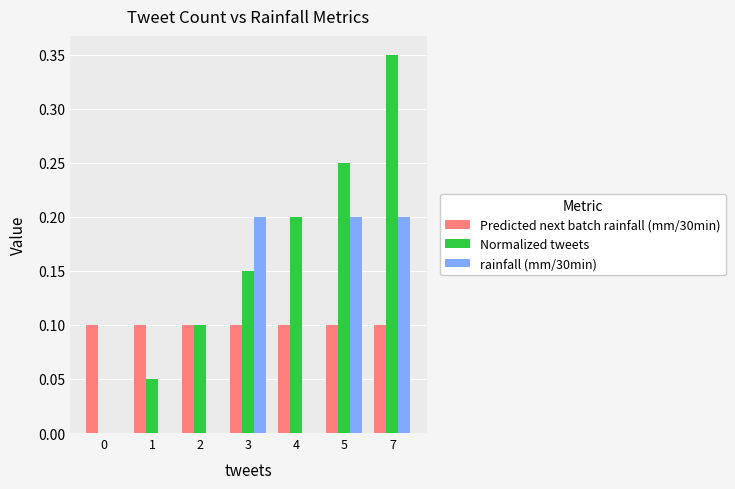

Count the number of data series in this chart.

3